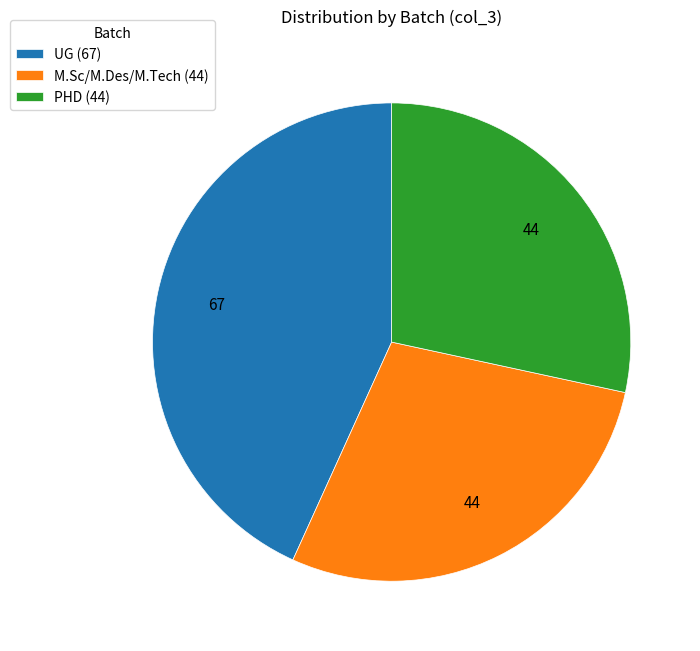

What is the ratio of the value at M.Sc/M.Des/M.Tech (44) to the value at UG (67)?

0.7